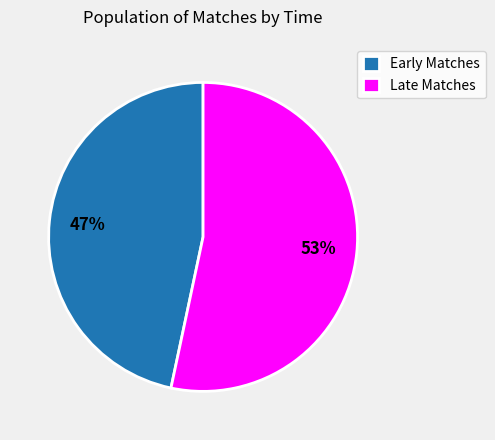

To the nearest percent, what is the combined percentage of Early Matches and Late Matches?

100%